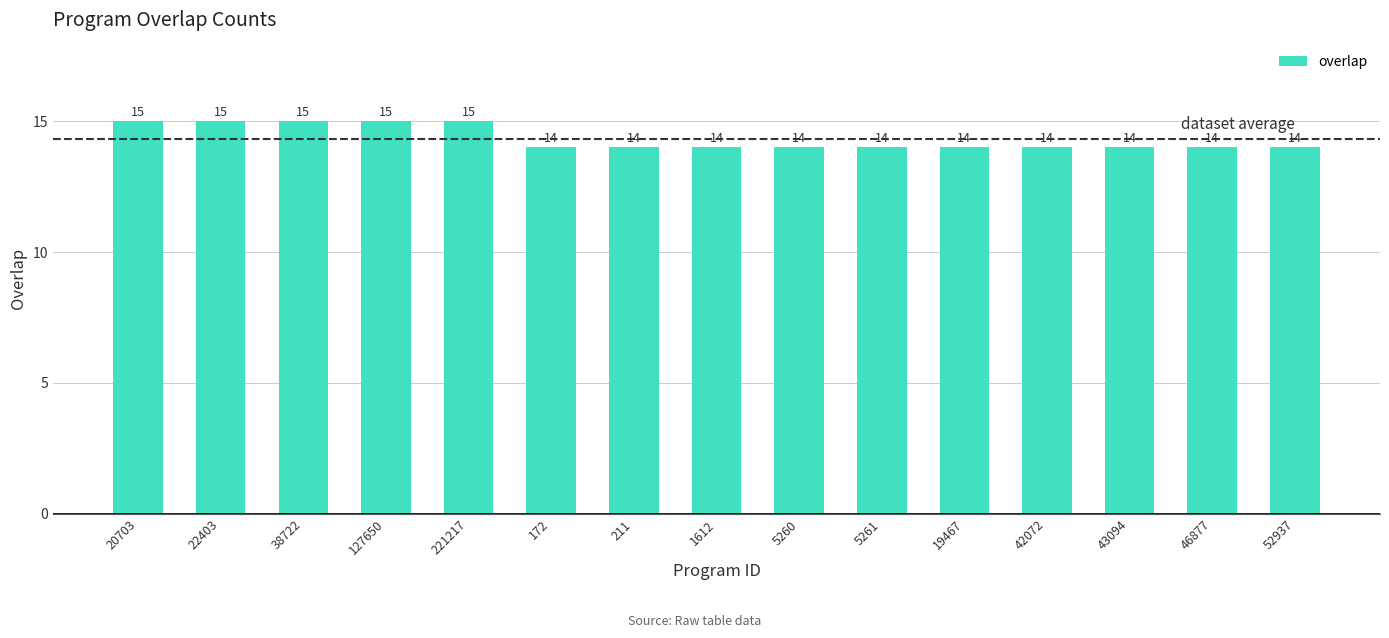

What is the value of the 13th bar from the left?

14